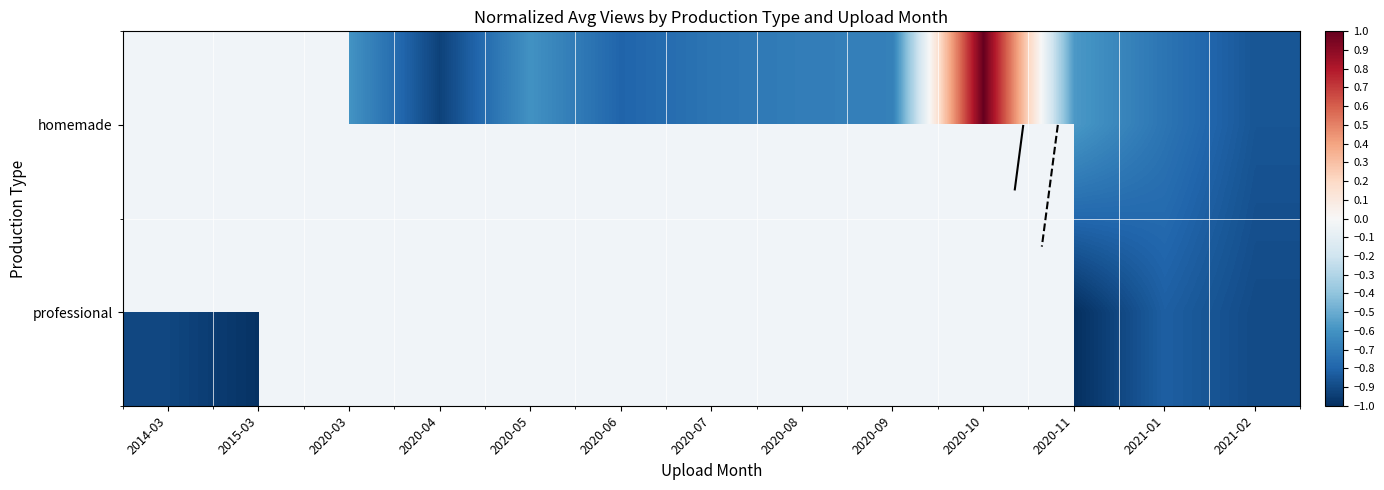

At which label does homemade first exceed 0?

2020-10